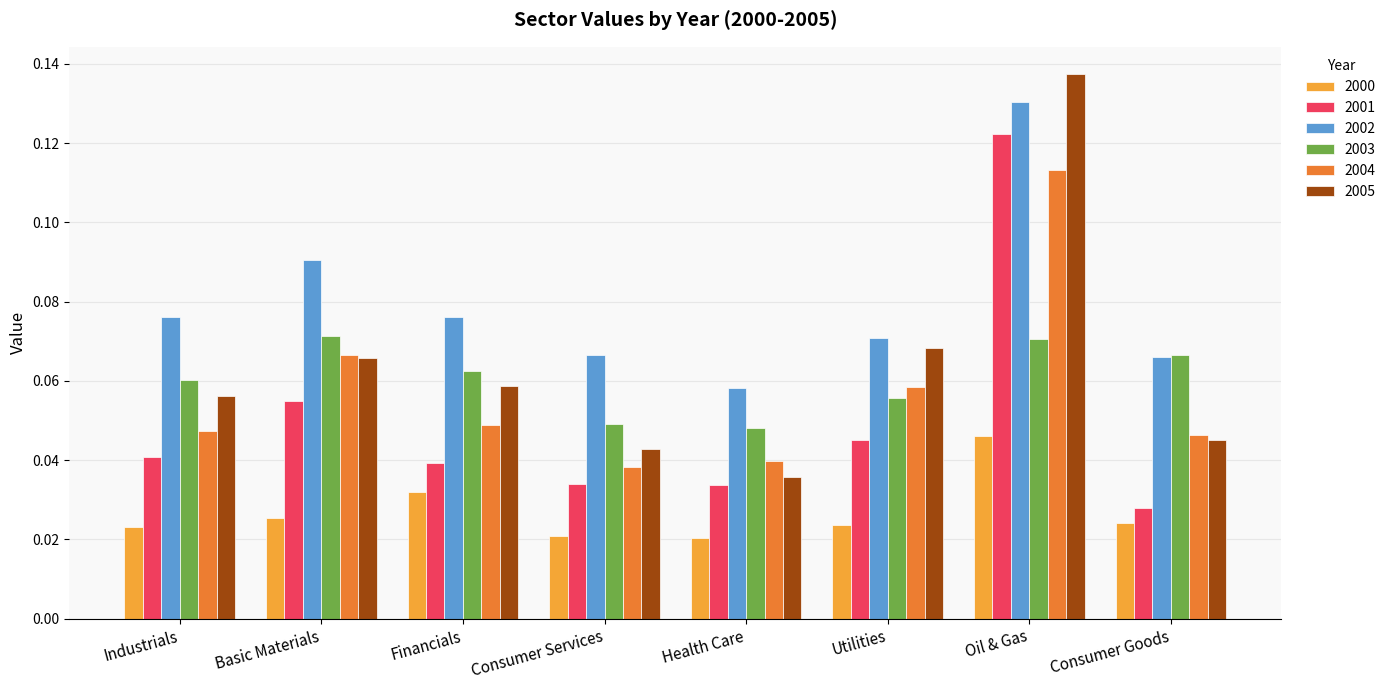

What is the sum of all 2005 values?

0.5